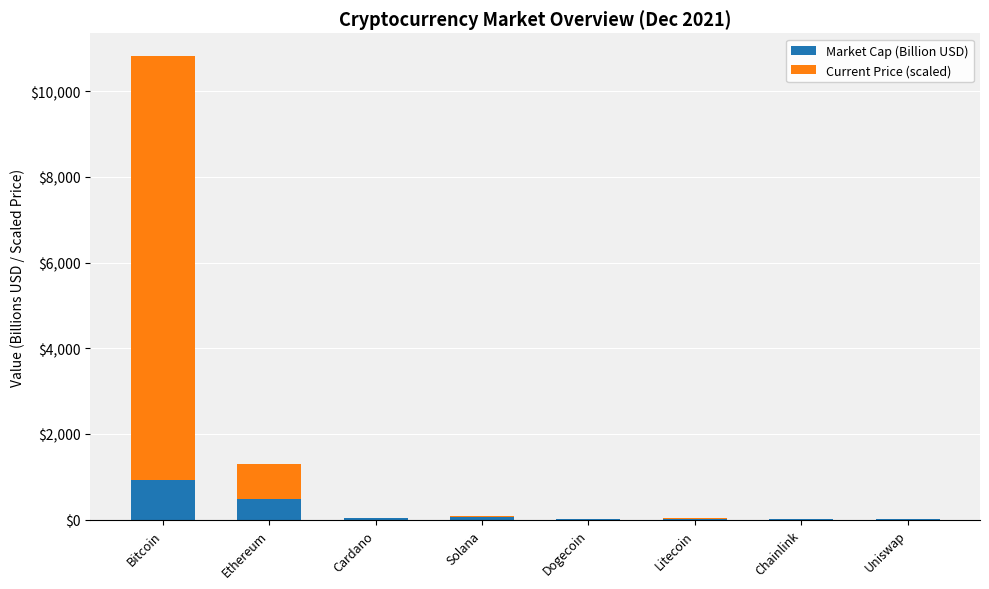

At which category is the sum across all series the highest?

Bitcoin